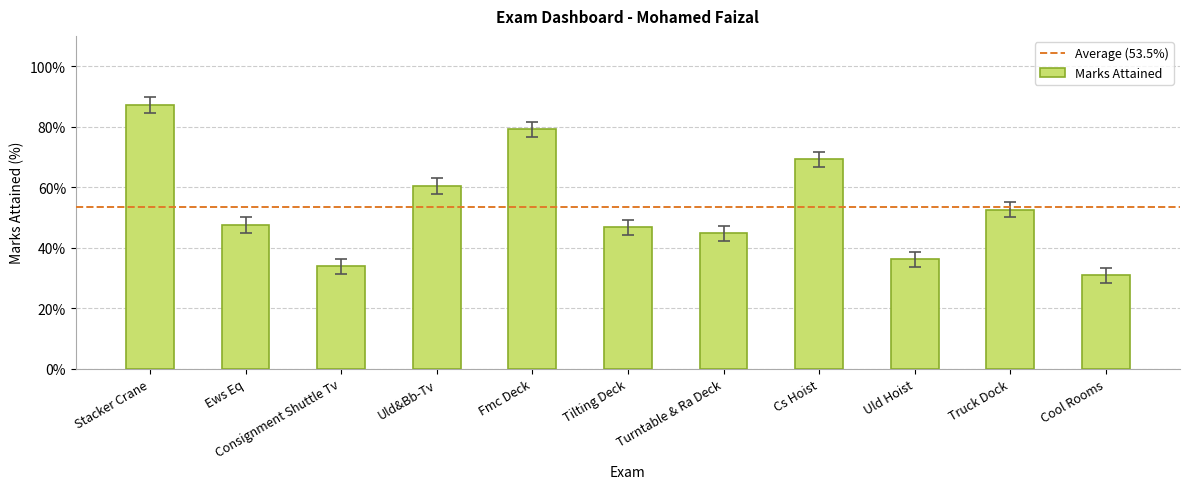

What position from the left is Turntable & Ra Deck?

7